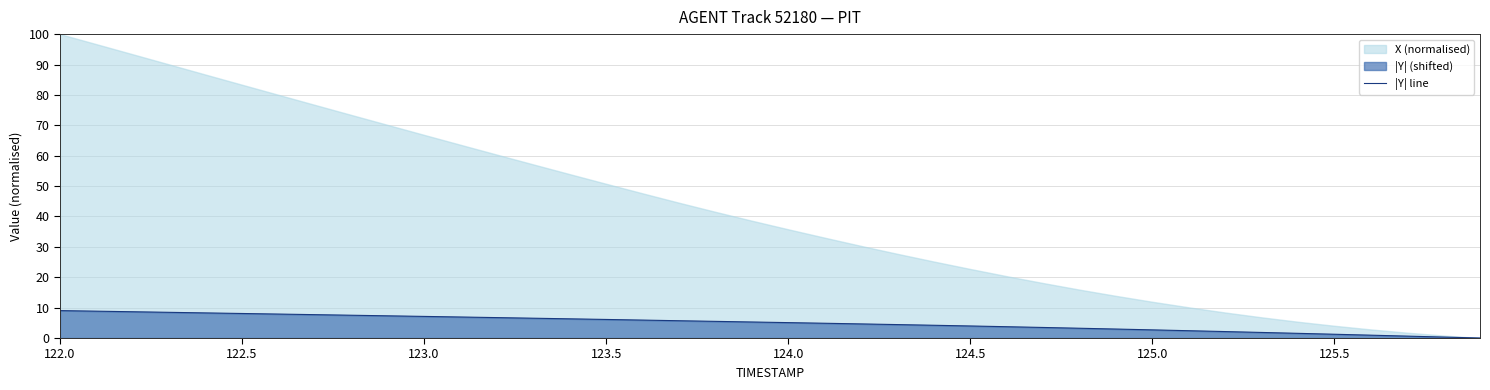

What is the highest value of the |Y| line series?

9.0